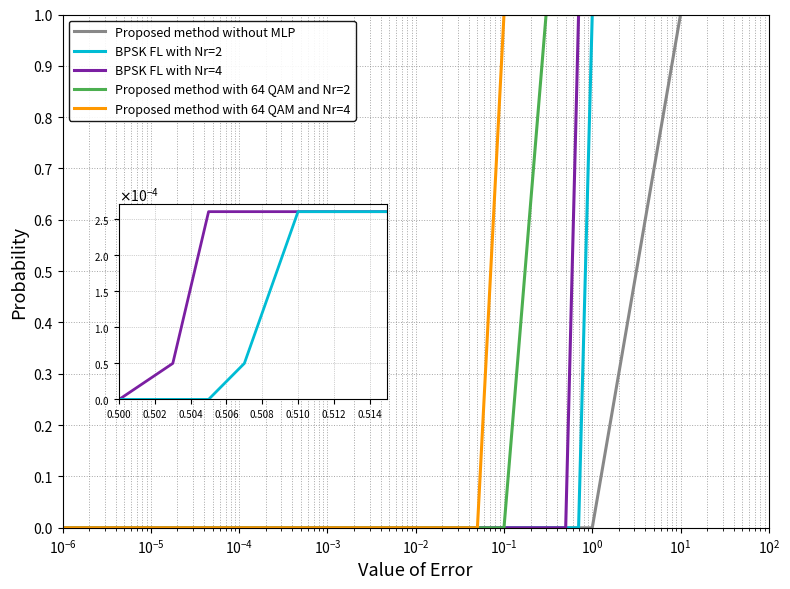

Which series has the largest total across all categories?

Proposed method with 64 QAM and Nr=4